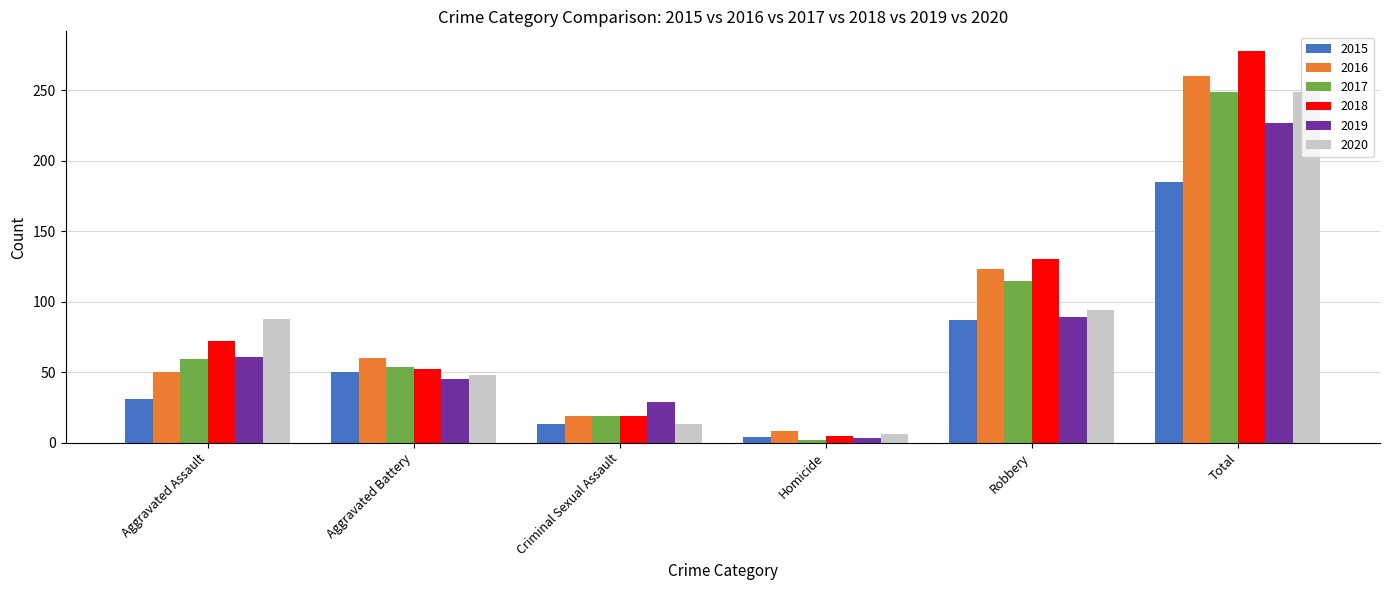

What is the minimum value for 2020?

6